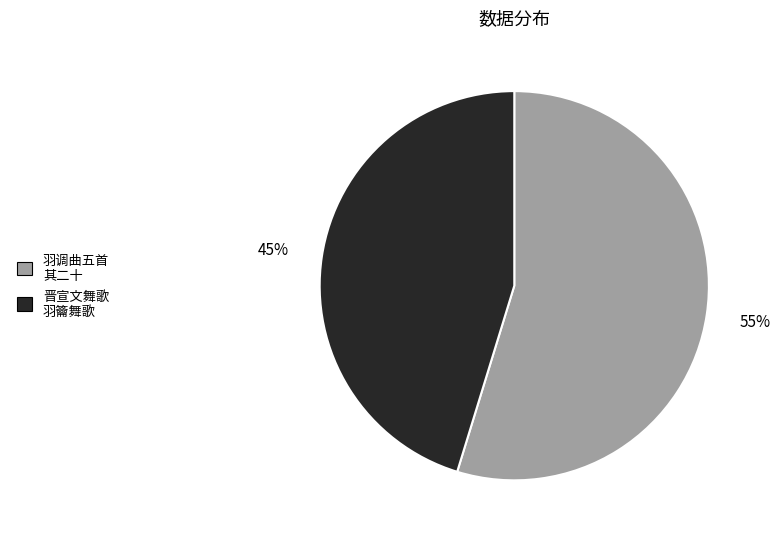

To the nearest percent, what percentage of the pie is 羽调曲五首 其二十?

55%